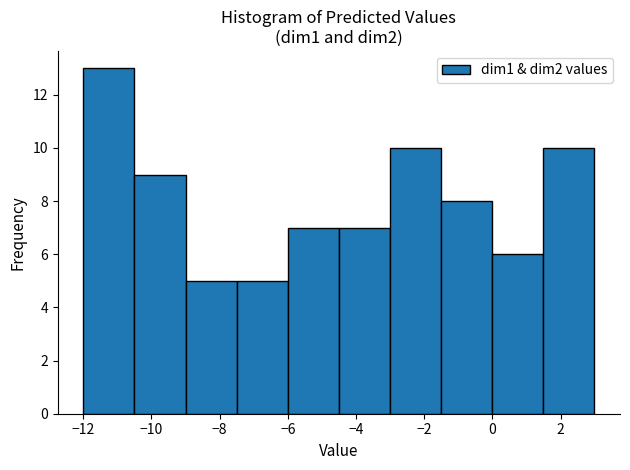

How tall is the bar that spans -10.4 to -9.0 on the x-axis? Neither the bar edges nor the heights are printed on the chart, so give them approximately, as read against the axes.

9